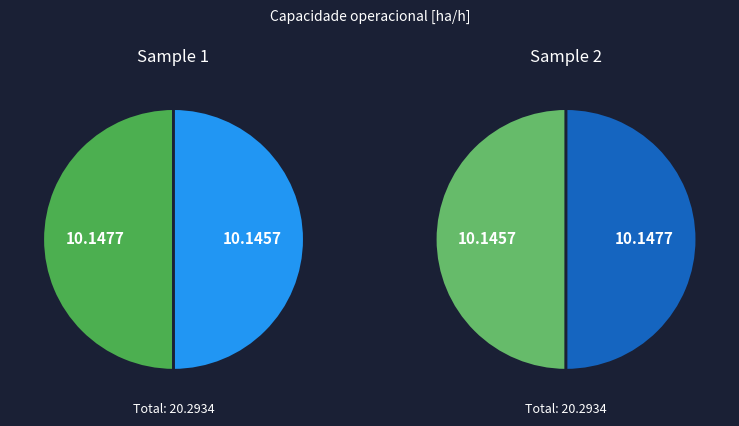

The 0 slice represents 50% of the pie. True or false?

True